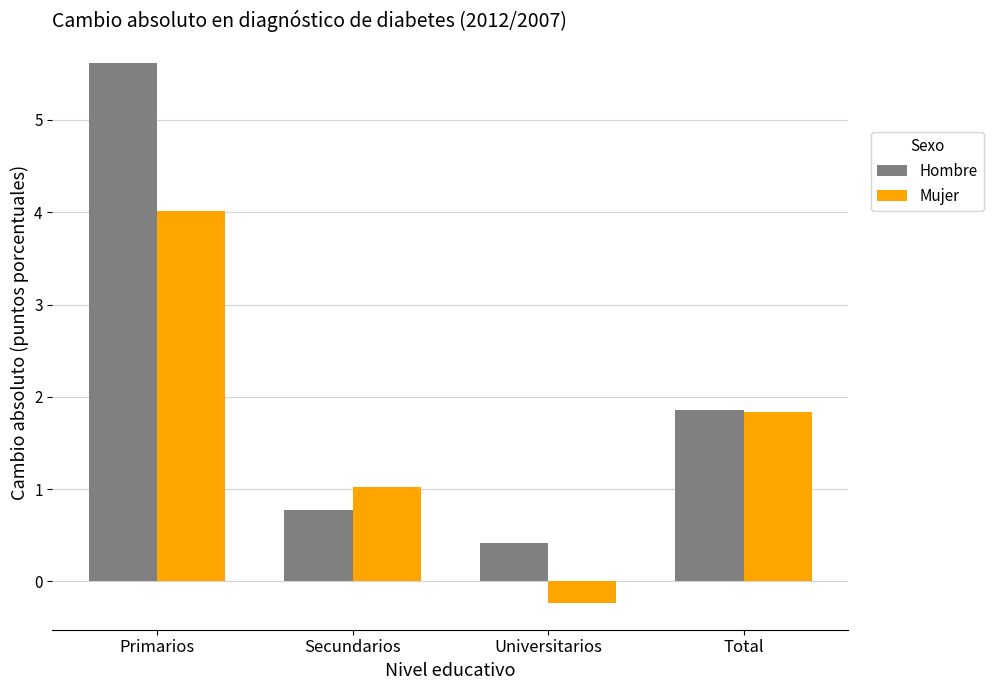

What is the difference between the highest and lowest values at Universitarios?

0.6